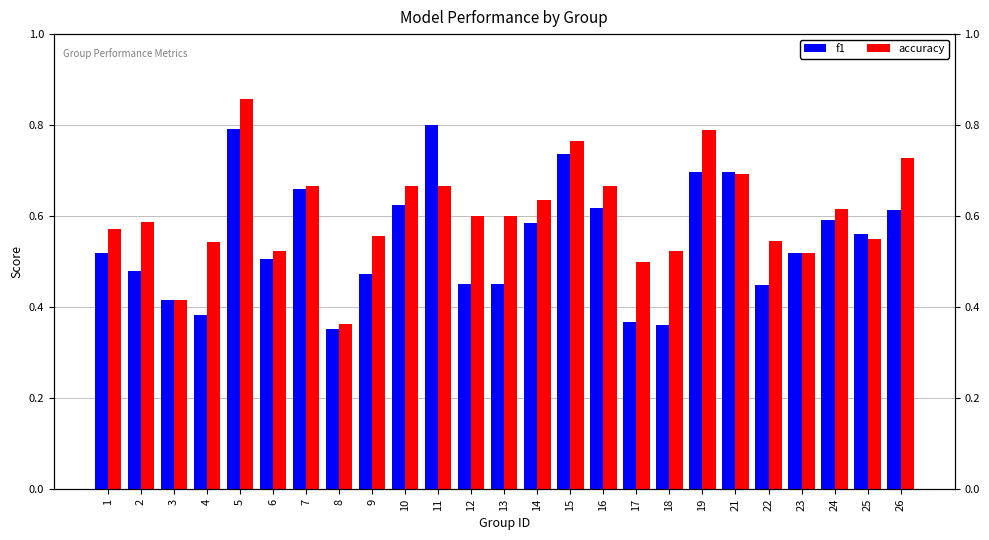

What is the value of the f1 bar at the 22nd from the left?

0.5